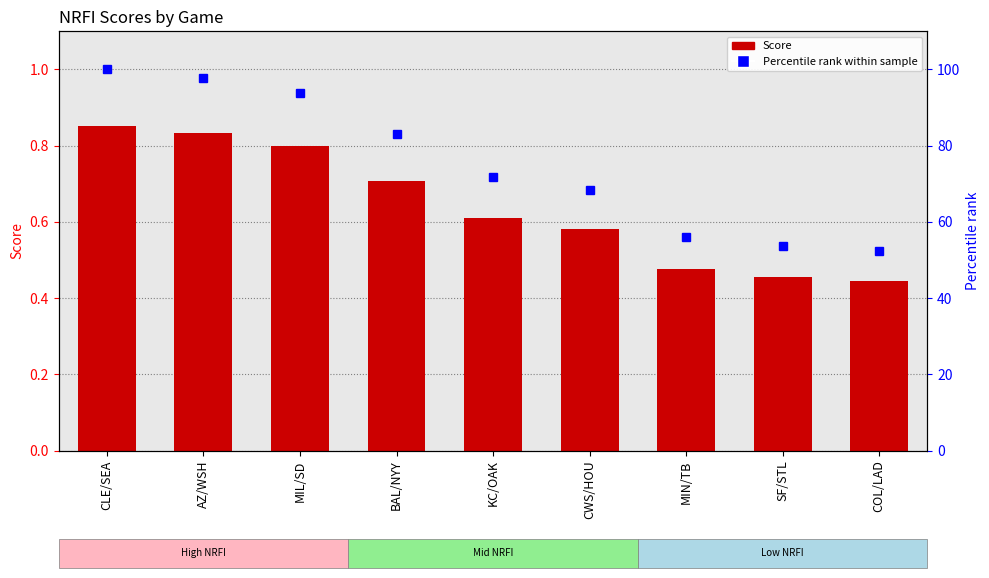

At CWS/HOU, list the series in order from smallest to largest.

Score, Percentile rank